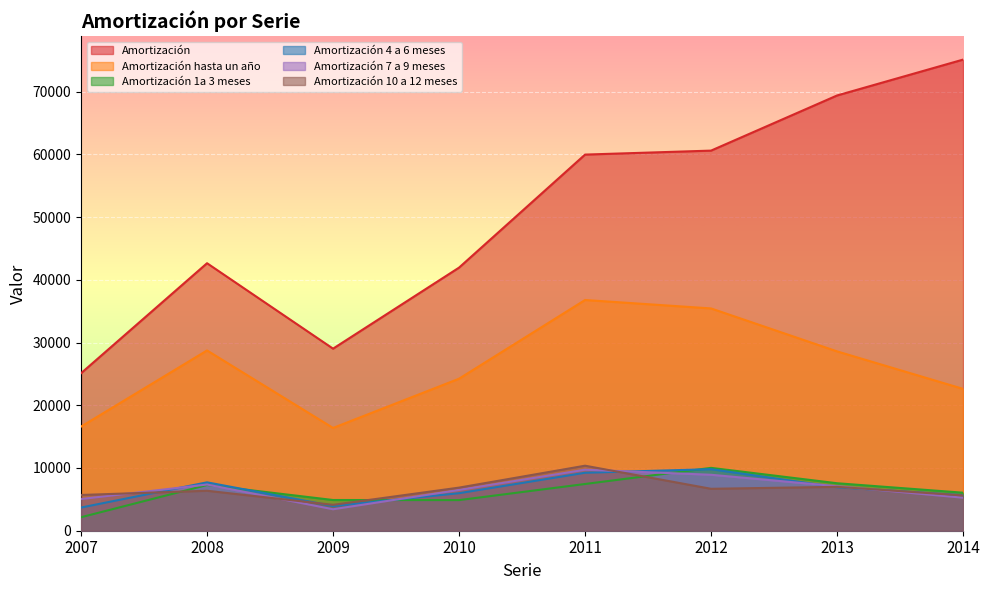

What is the difference between the Amortización values at 2007 and 2014?

49999